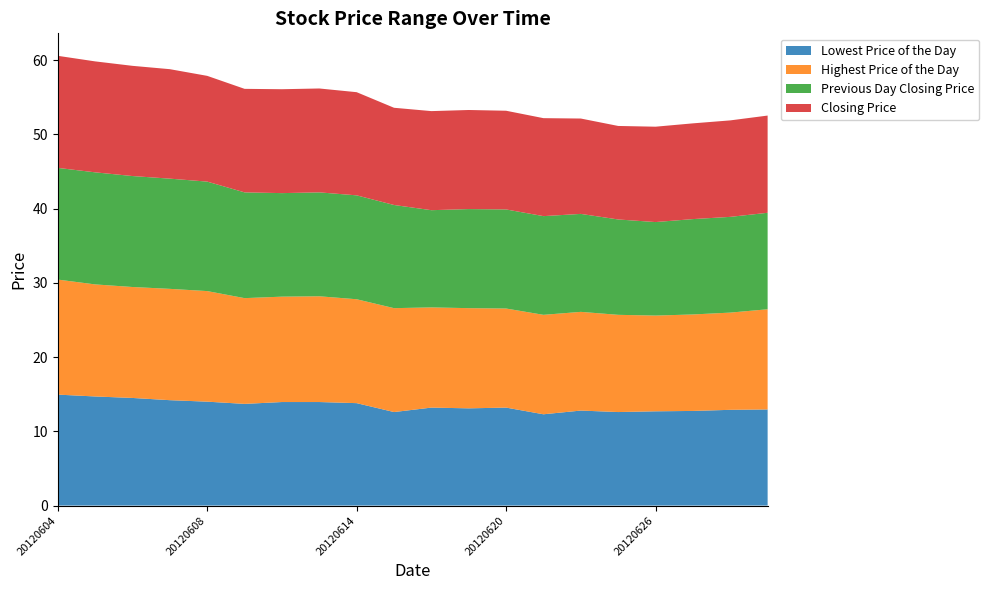

Reading right to left, list all the values displayed in this chart.

Lowest Price of the Day: 20120629=12.9	20120628=12.9	20120627=12.8	20120626=12.7	20120625=12.6	20120622=12.8	20120621=12.3	20120620=13.2	20120619=13.1	20120618=13.2	20120615=12.6	20120614=13.8	20120613=13.9	20120612=13.9	20120611=13.7	20120608=14.0	20120607=14.2	20120606=14.5	20120605=14.7	20120604=14.9
Highest Price of the Day: 20120629=13.5	20120628=13.1	20120627=13.0	20120626=12.9	20120625=13.1	20120622=13.3	20120621=13.4	20120620=13.3	20120619=13.5	20120618=13.5	20120615=14.0	20120614=14.0	20120613=14.2	20120612=14.2	20120611=14.2	20120608=14.9	20120607=15.0	20120606=14.9	20120605=15.1	20120604=15.5
Previous Day Closing Price: 20120629=13.0	20120628=12.9	20120627=12.8	20120626=12.6	20120625=12.8	20120622=13.2	20120621=13.3	20120620=13.3	20120619=13.3	20120618=13.1	20120615=13.9	20120614=14.0	20120613=14.0	20120612=13.9	20120611=14.2	20120608=14.8	20120607=14.8	20120606=14.9	20120605=15.1	20120604=15.1
Closing Price: 20120629=13.1	20120628=13.0	20120627=12.9	20120626=12.8	20120625=12.6	20120622=12.8	20120621=13.2	20120620=13.3	20120619=13.3	20120618=13.3	20120615=13.1	20120614=13.9	20120613=14.0	20120612=14.0	20120611=13.9	20120608=14.2	20120607=14.8	20120606=14.8	20120605=14.9	20120604=15.1